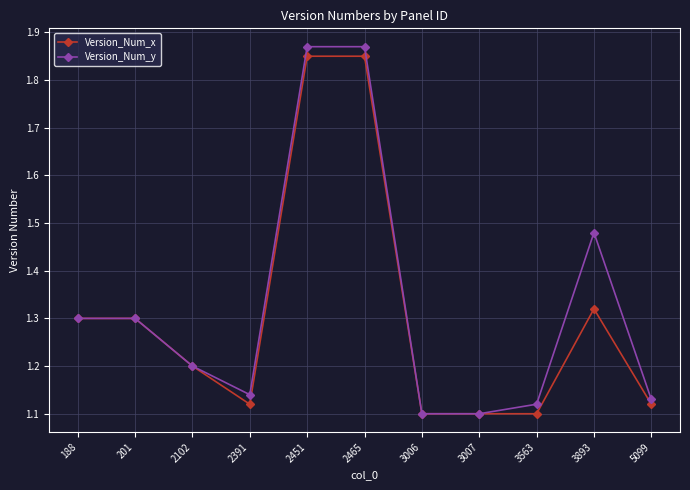

Does the chart display data point markers on the line(s)?

Yes